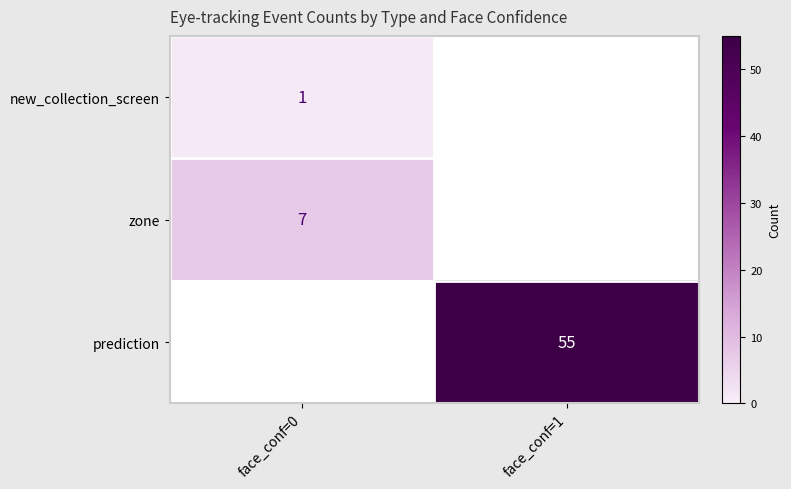

The prediction series shows 55 at face_conf=1. True or false?

True